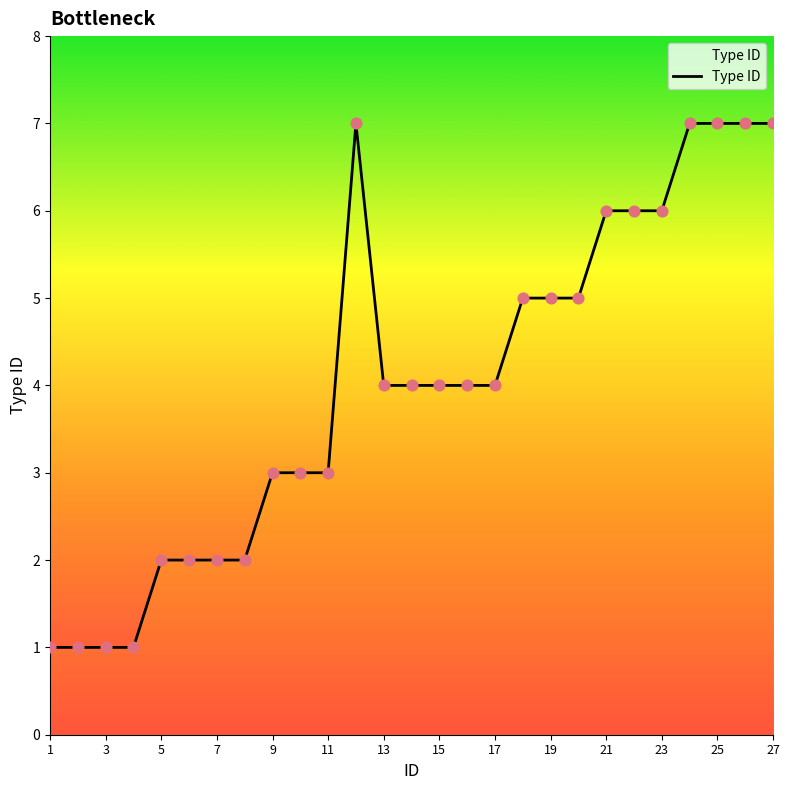

What is the greatest value displayed?

7